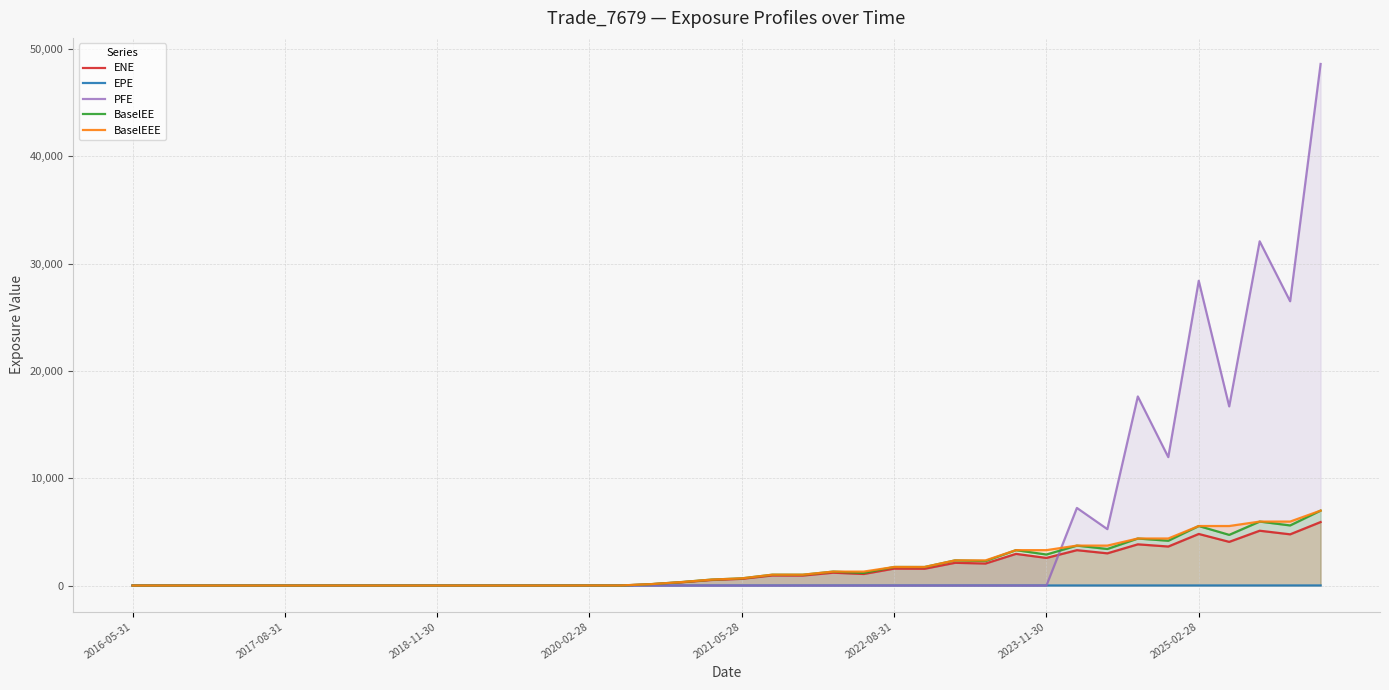

What is the difference between the ENE values at 22 and 23?

266.4